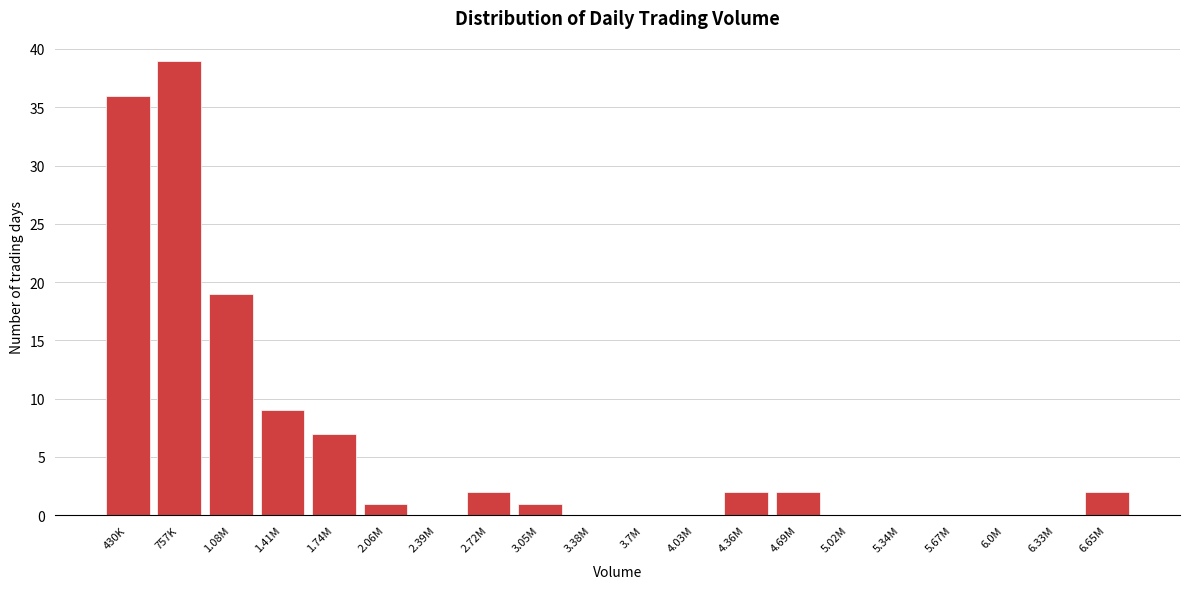

Reading left to right, what are all the values shown in this chart?

430K=36	757K=39	1.08M=19	1.41M=9	1.74M=7	2.06M=1	2.39M=0	2.72M=2	3.05M=1	3.38M=0	3.7M=0	4.03M=0	4.36M=2	4.69M=2	5.02M=0	5.34M=0	5.67M=0	6.0M=0	6.33M=0	6.65M=2